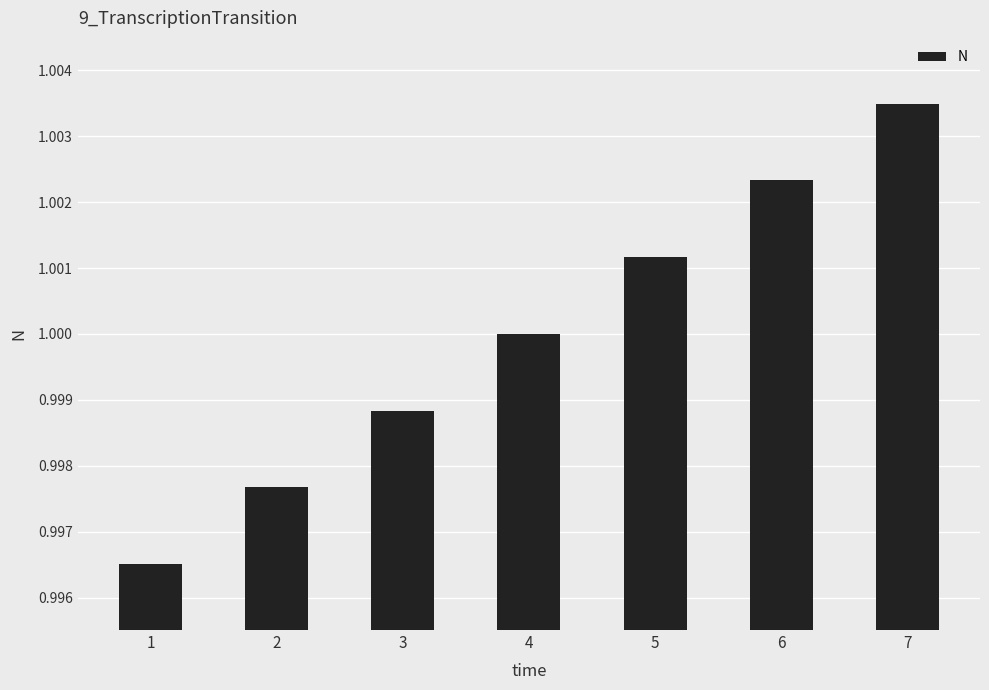

Are the bars grouped side by side (vs. stacked)?

No